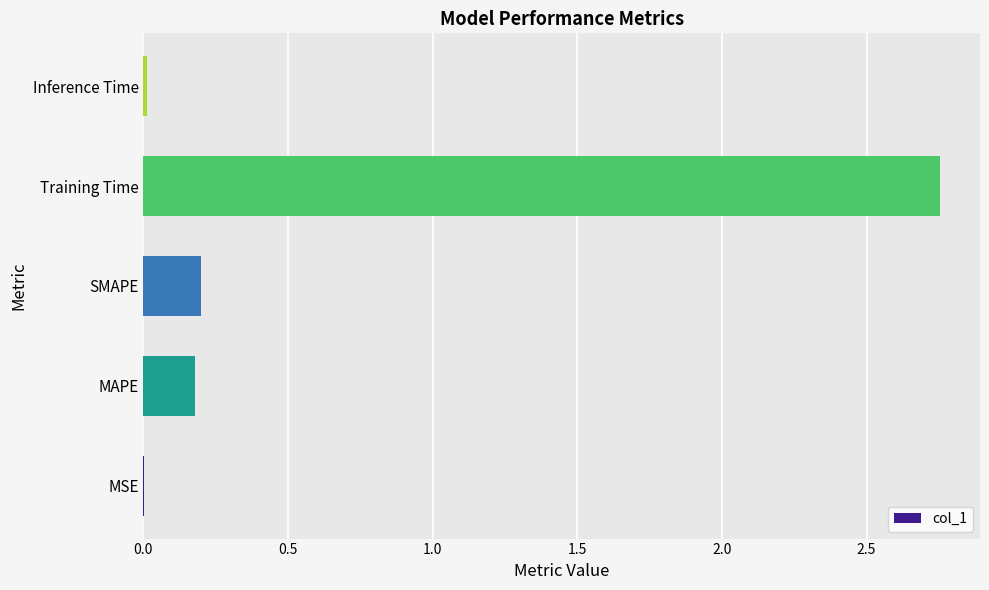

Which has a higher value, Training Time or SMAPE?

Training Time